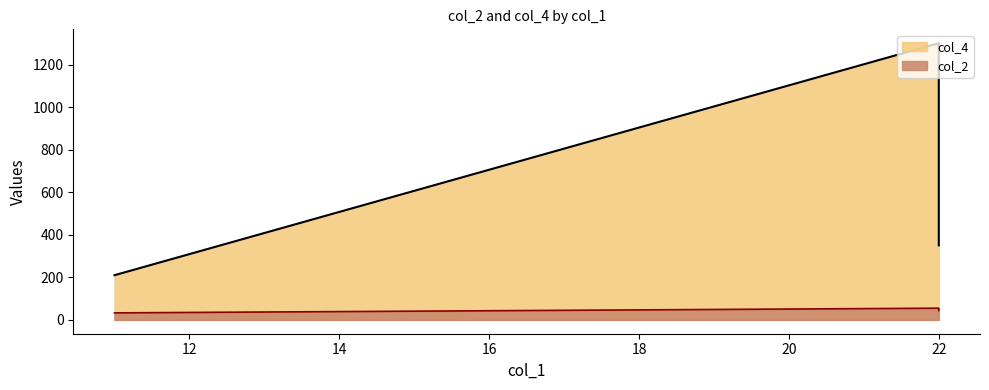

What is the difference between the highest and lowest values at 22?

1246.0